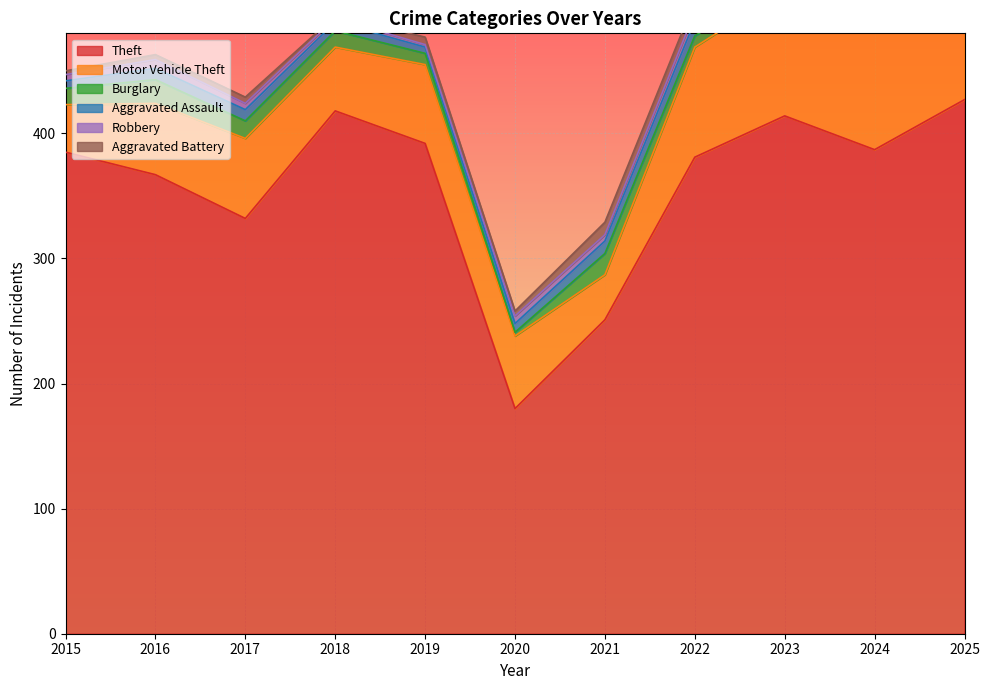

Which category has the highest value across all series?

2025